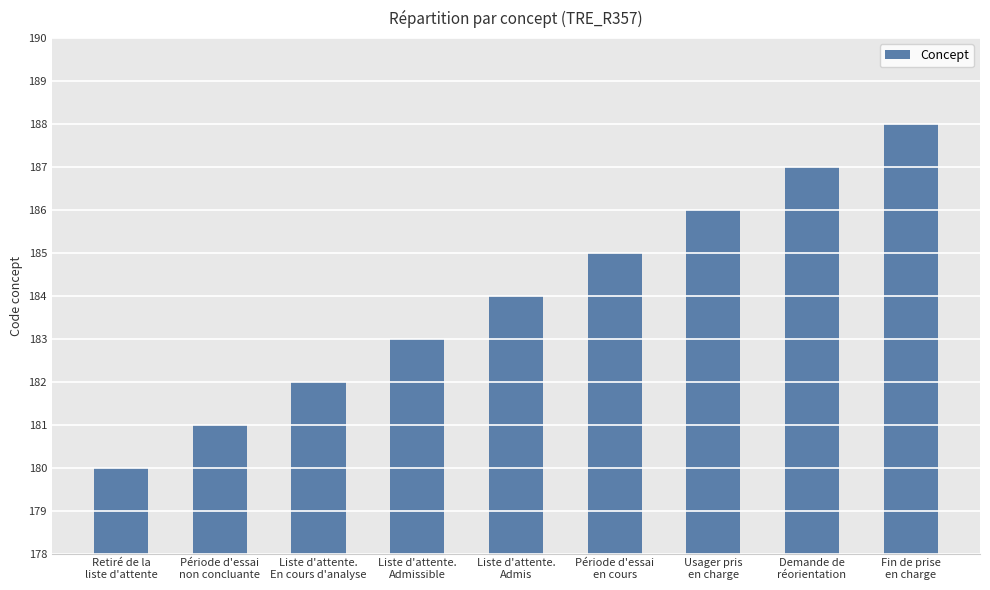

The value at Période d'essai
non concluante is 181. True or false?

True